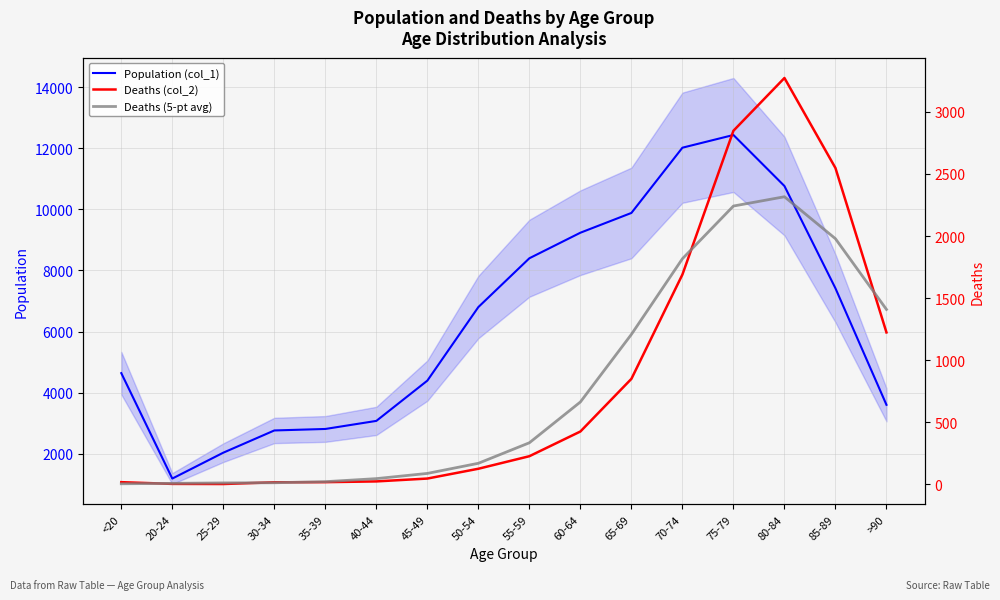

Reading left to right, transcribe all the data shown in this chart.

Population (col_1): 4641.0	1191.0	2038.0	2765.0	2814.0	3078.0	4396.0	6803.0	8400.0	9236.0	9883.0	12018.0	12434.0	10764.0	7417.0	3604.0
Deaths (col_2): 18.0	4.0	3.0	17.0	18.0	24.0	47.0	126.0	227.0	426.0	850.0	1690.0	2848.0	3273.0	2548.0	1224.0
Deaths (5-pt avg): 5.0	8.4	12.0	13.2	21.8	46.4	88.4	170.0	335.2	663.8	1208.2	1817.4	2241.8	2316.6	1978.6	1409.0